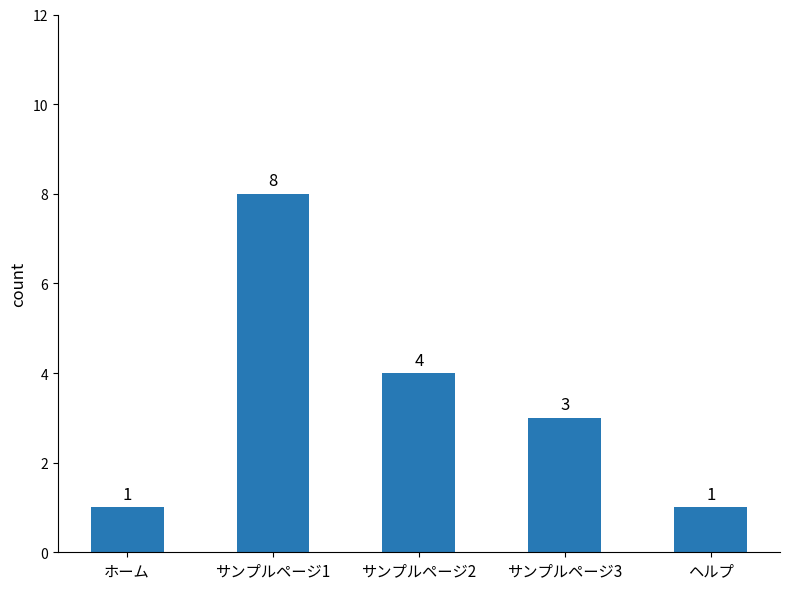

Which has a higher value, ヘルプ or サンプルページ1?

サンプルページ1